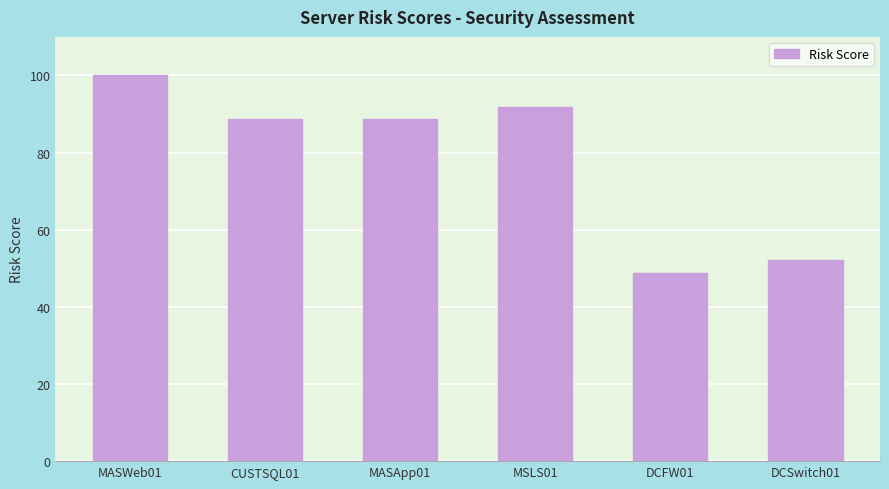

What is the difference between the maximum and minimum values?

51.2